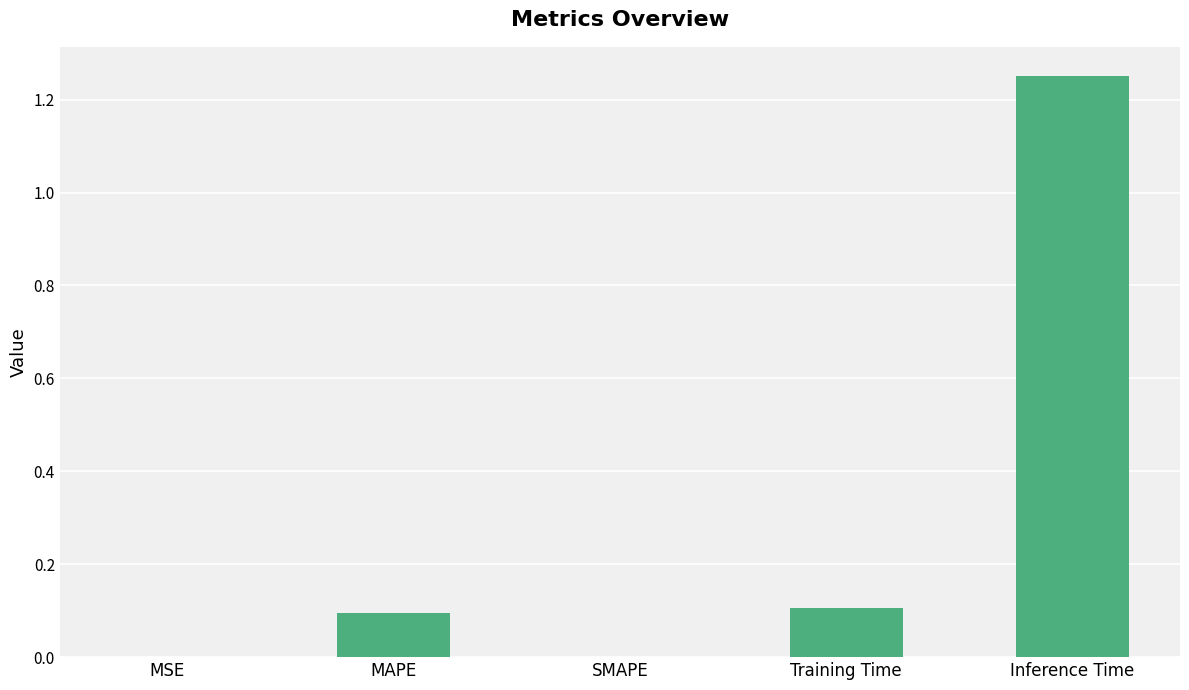

Which category has the highest value across all series?

Inference Time